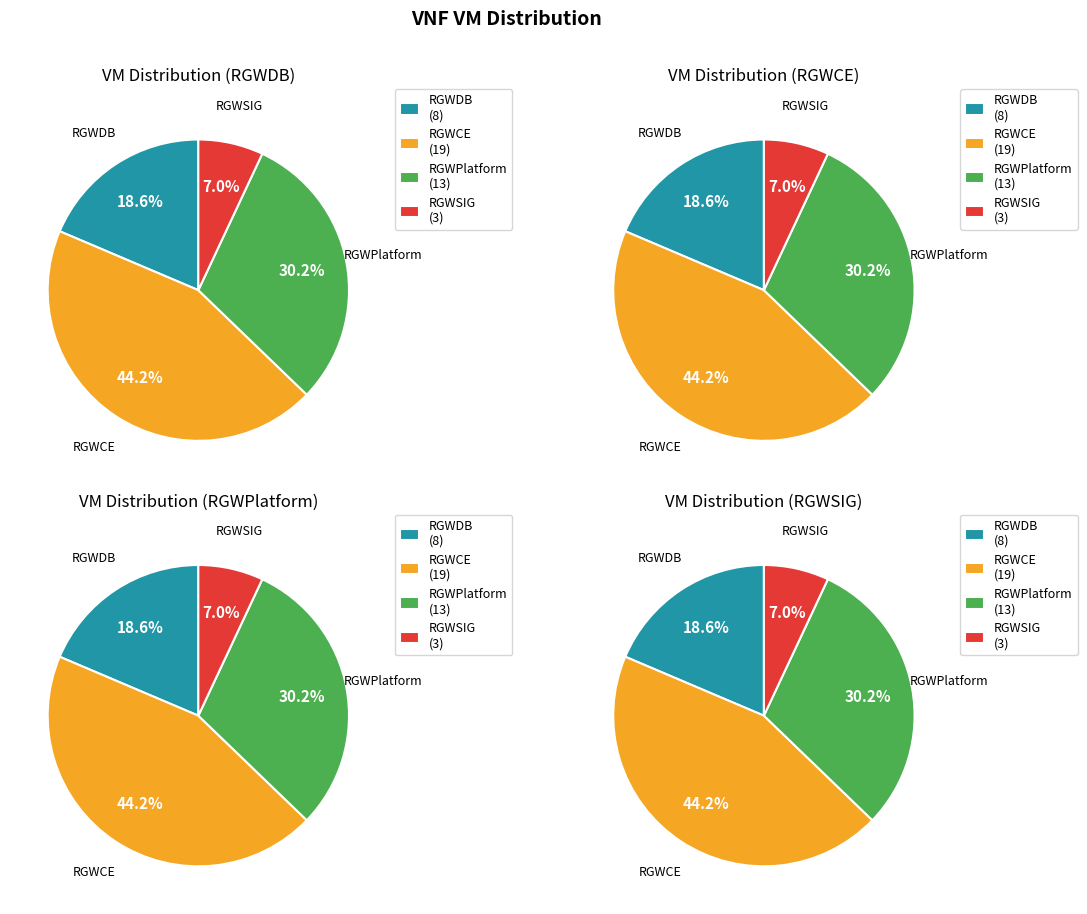

What is the change in value from RGWCE to RGWPlatform?

-6